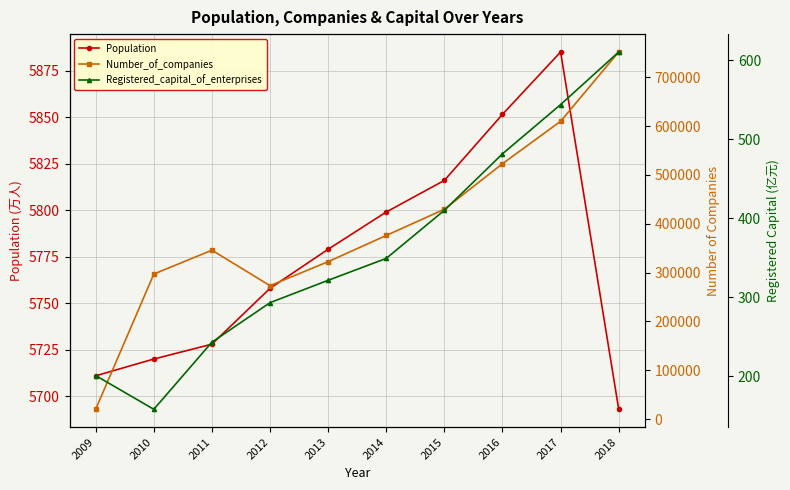

The Number_of_companies series shows 345800.0 at 2011. True or false?

True